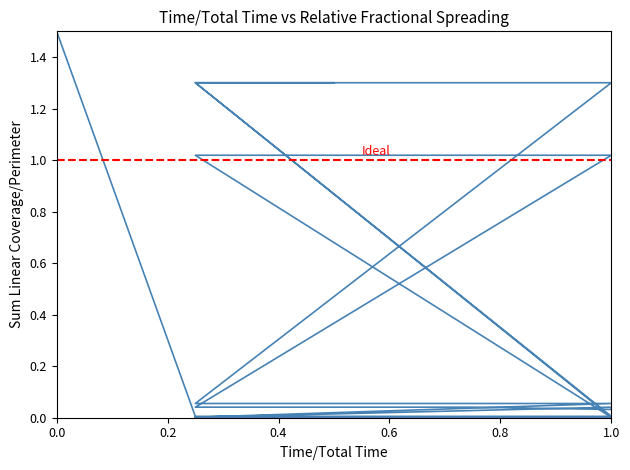

How many interior local peaks (higher than both neighbors) does the data have?

1